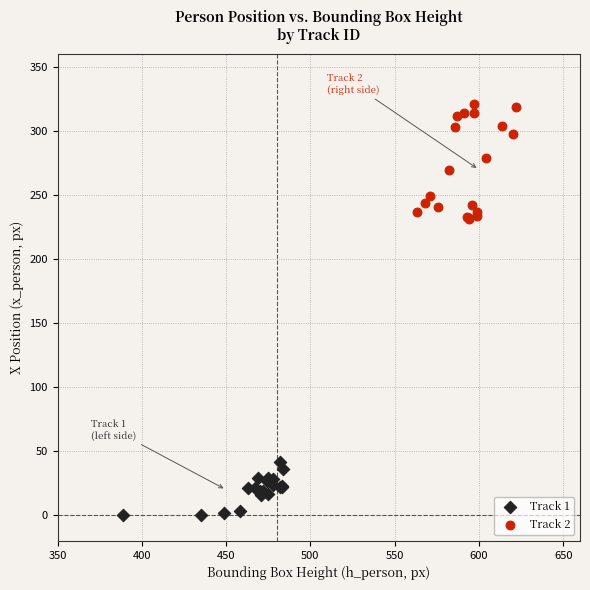

Which series has the widest spread of Y values?

Track 2